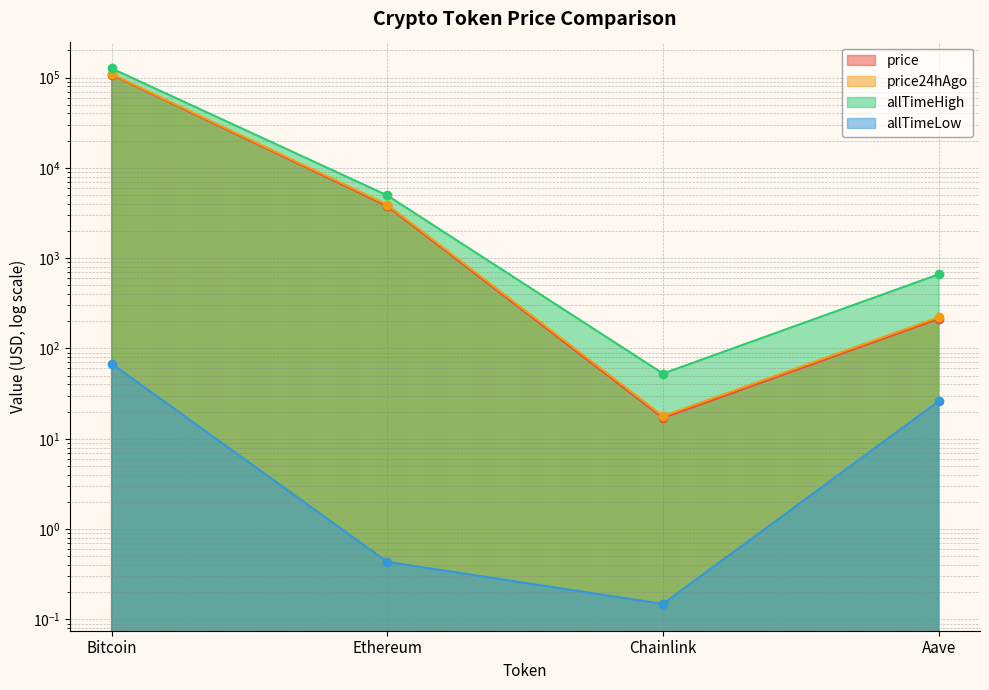

True or false: allTimeLow has more than 0 interior local peaks.

False